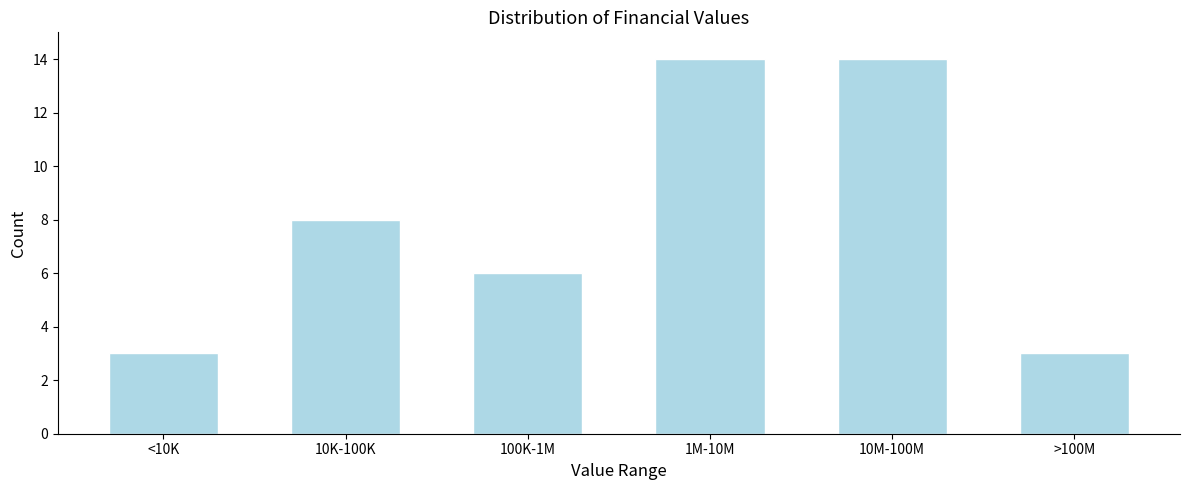

Reading left to right, transcribe all the data shown in this chart.

3	8	6	14	14	3